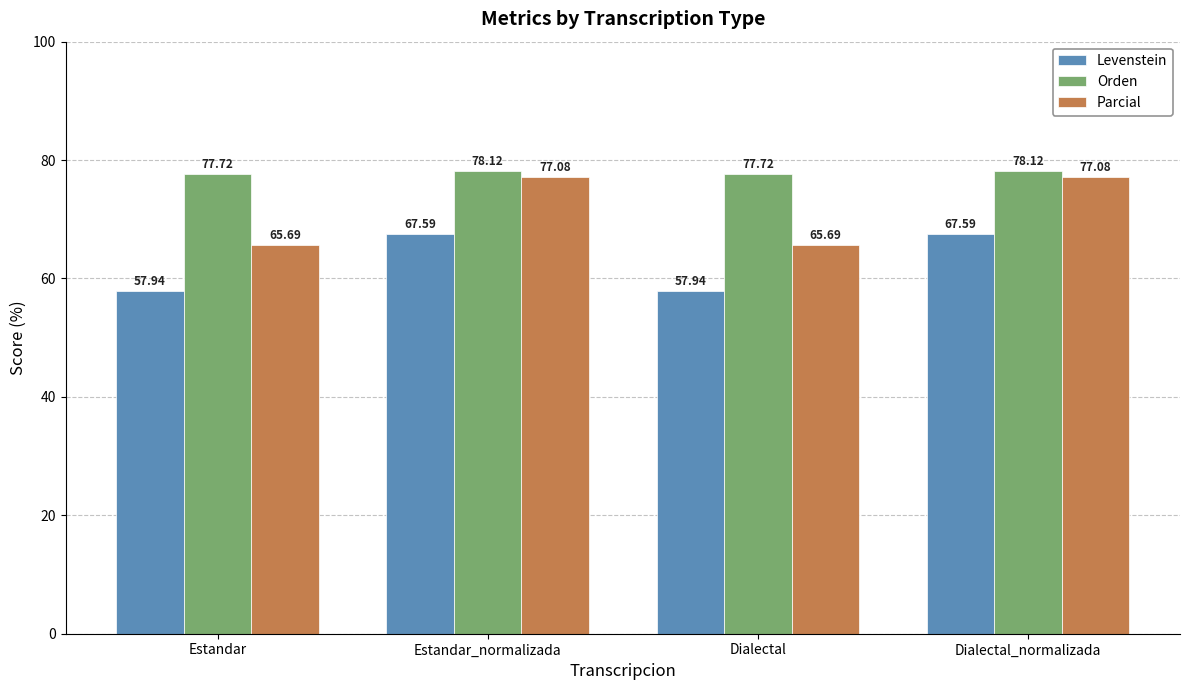

List the series in order of their overall mean, highest first.

Orden, Parcial, Levenstein